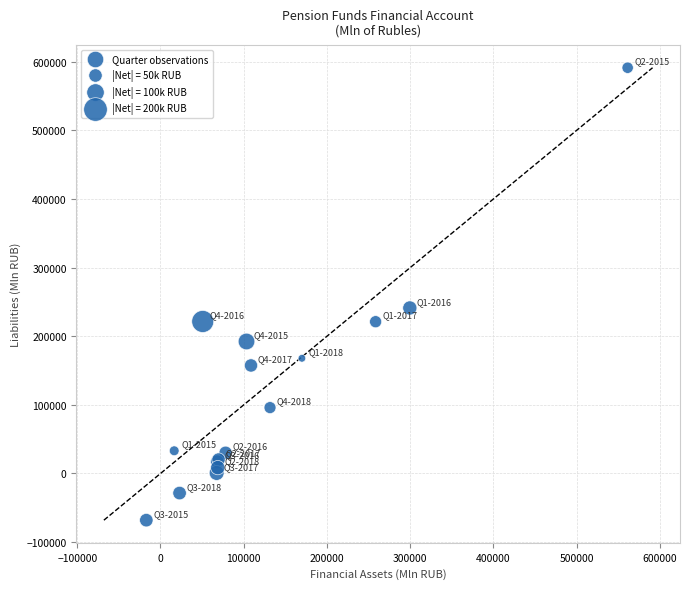

What Y value in the scatter plot is closest to 261635?

241215